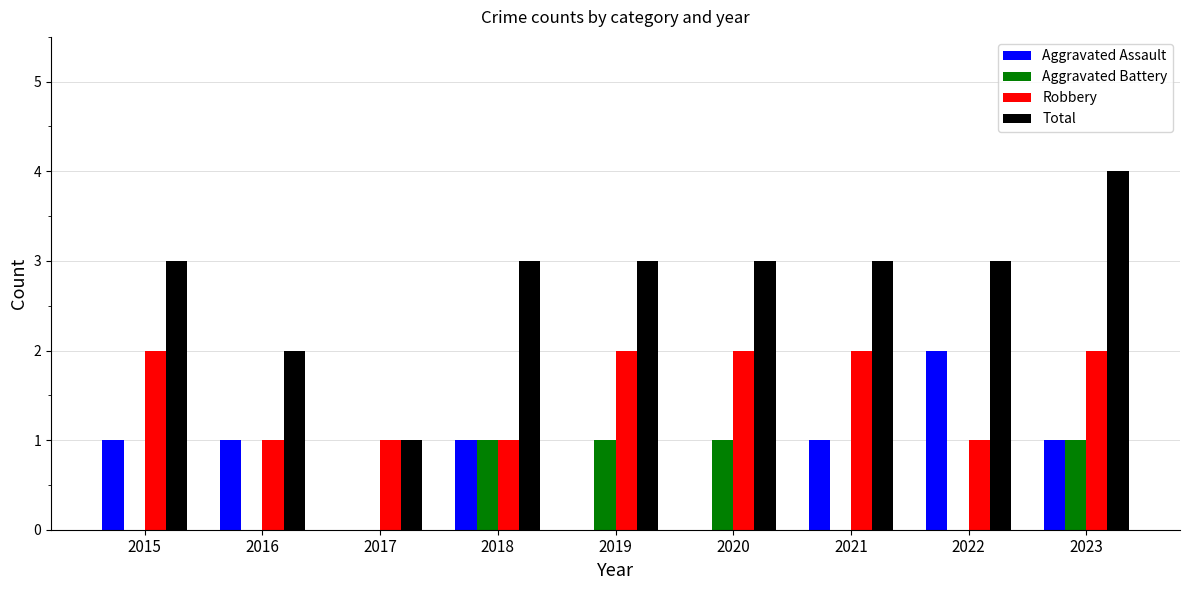

The Total series shows 4 at 2023. True or false?

True